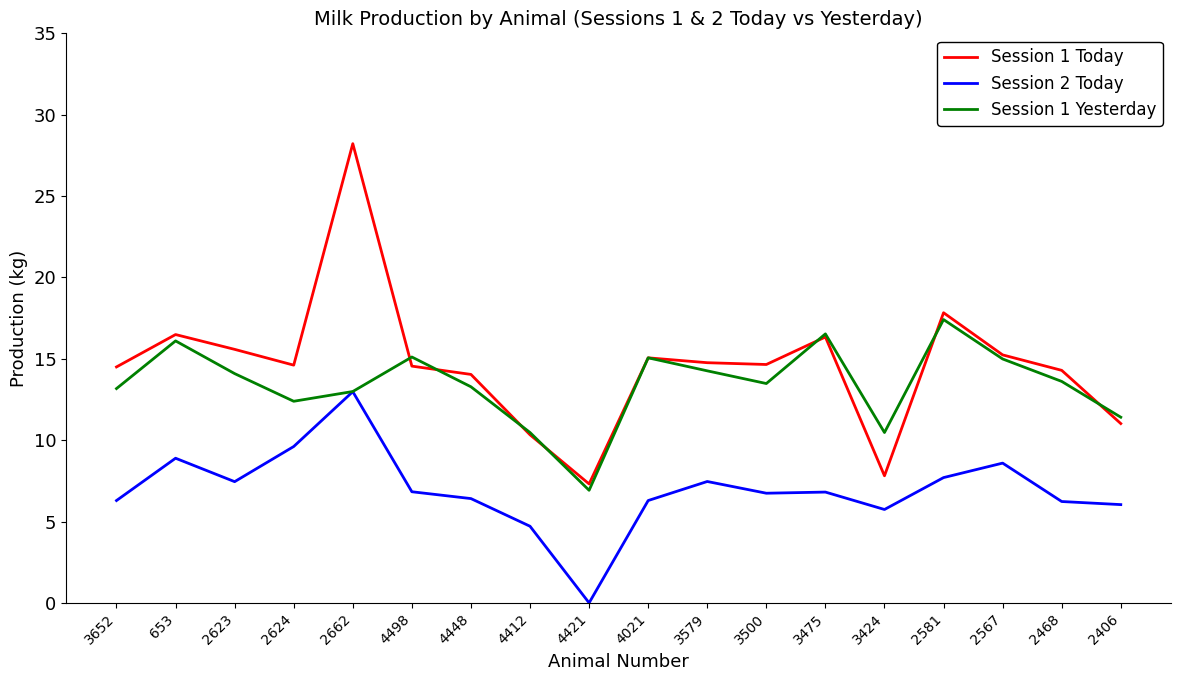

What is the approximate value of Session 1 Today at 3500?

14.7